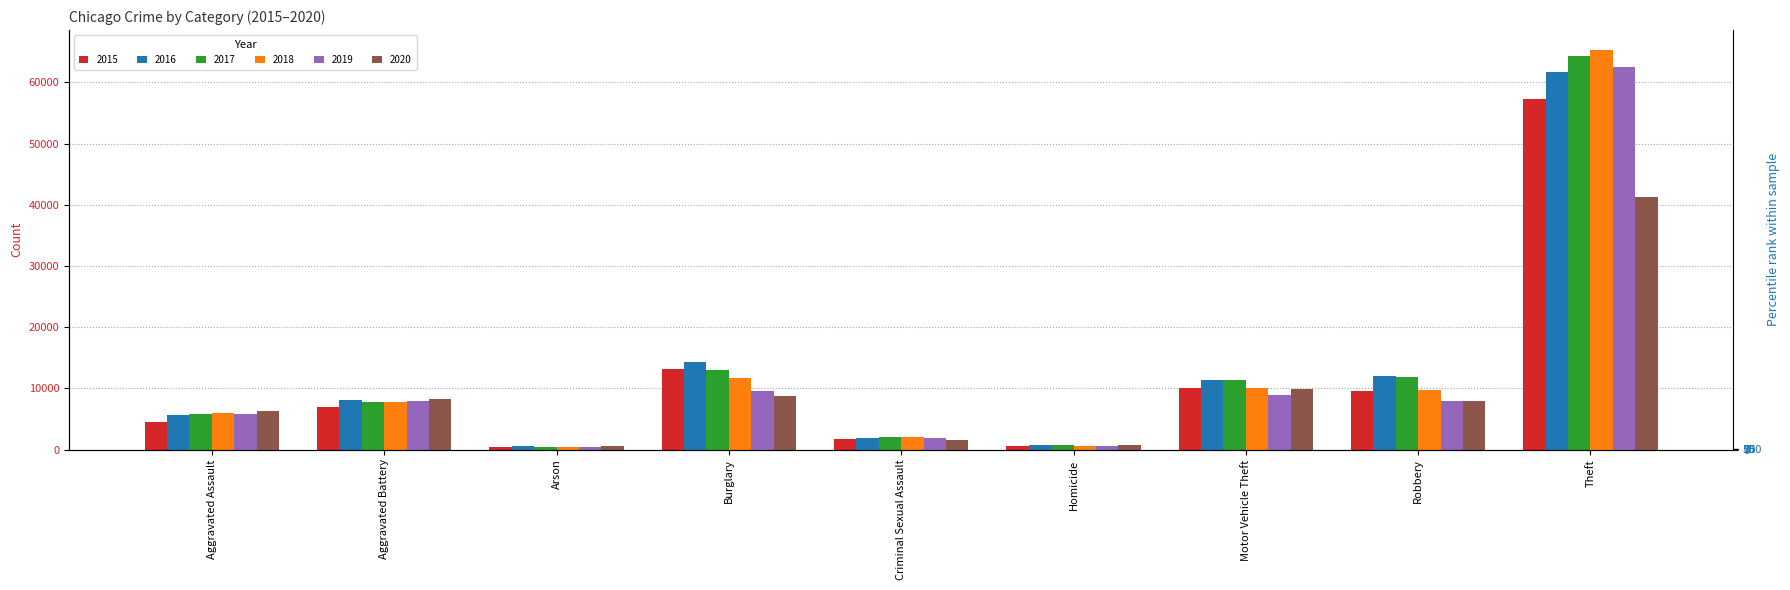

Which series has the largest range (max minus min)?

2018